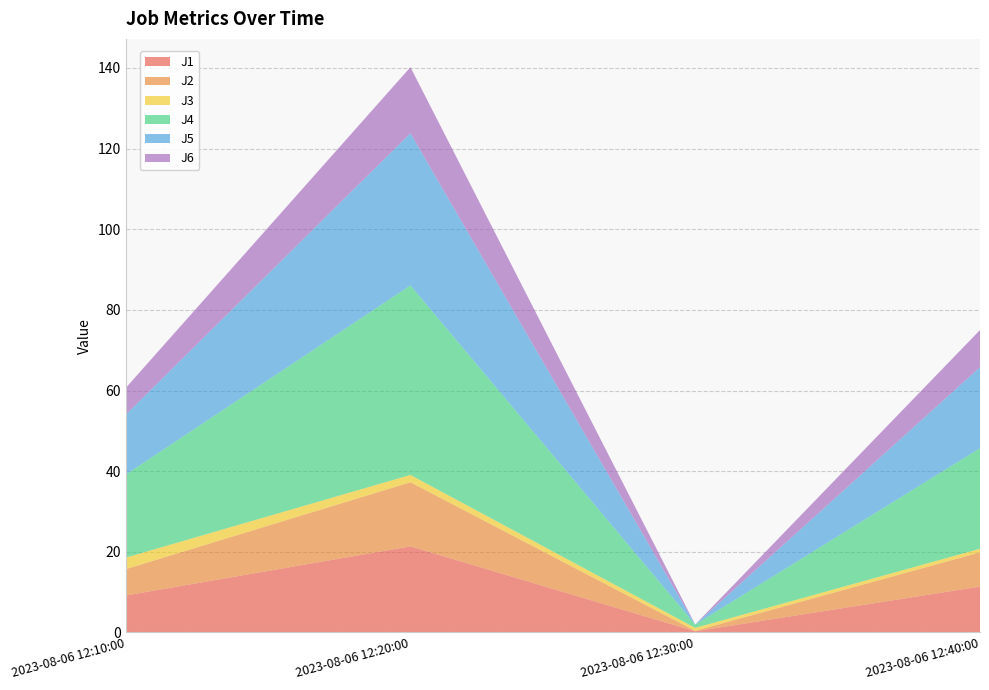

Reading right to left, extract all data points from this chart.

J1: 11.4	0.3	21.4	9.2
J2: 8.5	0.1	15.9	6.5
J3: 0.9	0.7	1.8	2.9
J4: 24.9	0.8	47.0	20.6
J5: 20.1	0.0	37.7	14.9
J6: 9.2	0.0	16.4	6.6